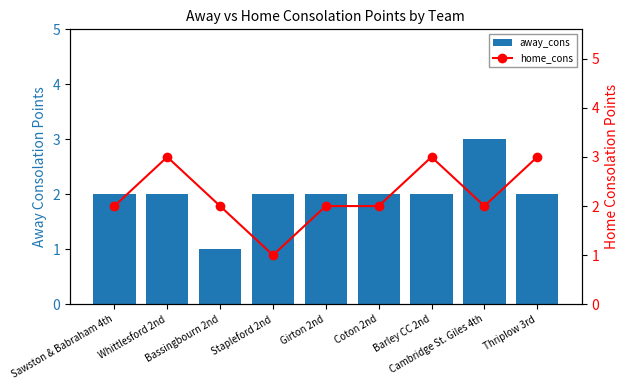

What is the sum of the away_cons values at Girton 2nd and Thriplow 3rd?

4